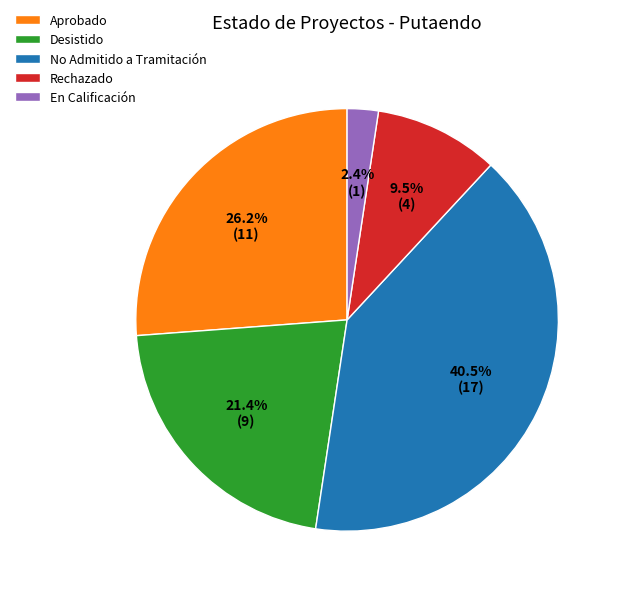

Rank the categories by value from highest to lowest.

No Admitido a Tramitación, Aprobado, Desistido, Rechazado, En Calificación